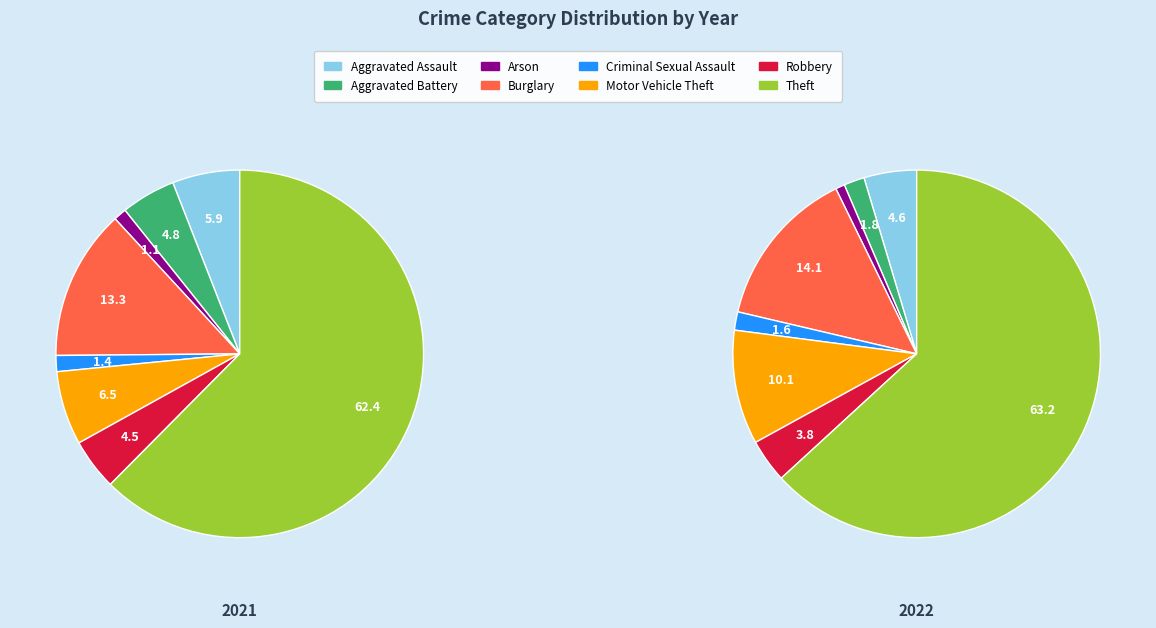

Is the sum of 7 and 6 greater than half?

Yes